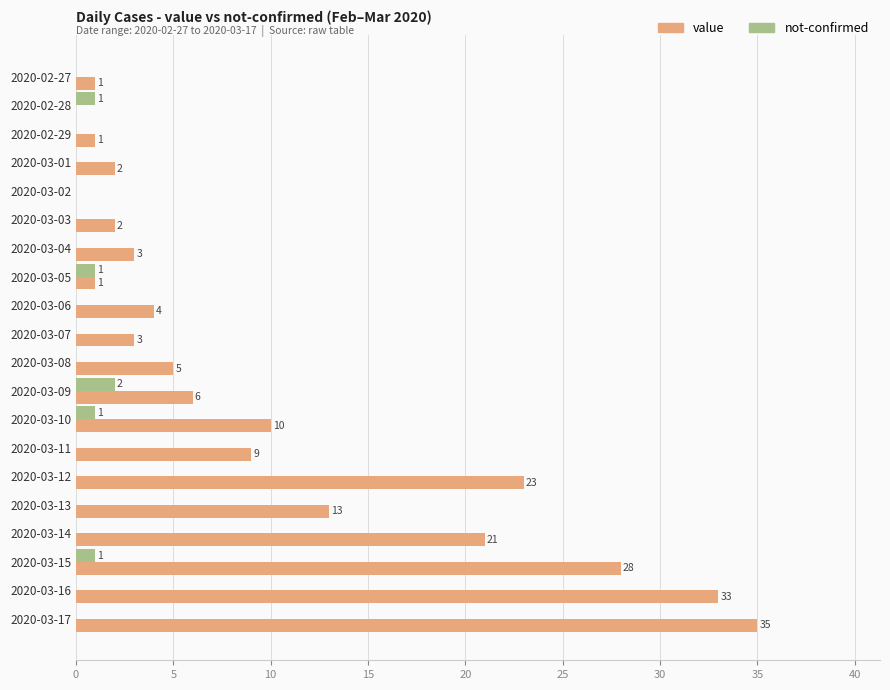

The value of value at 2020-03-13 is 13. True or false?

True